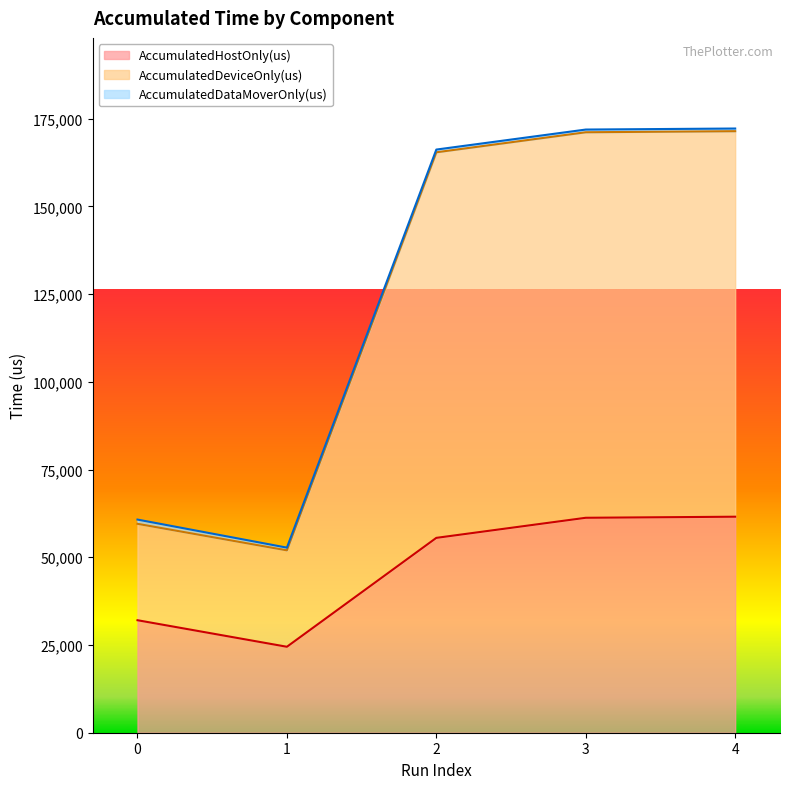

The value of AccumulatedHostOnly(us) at 1 is 36622.2. True or false?

False